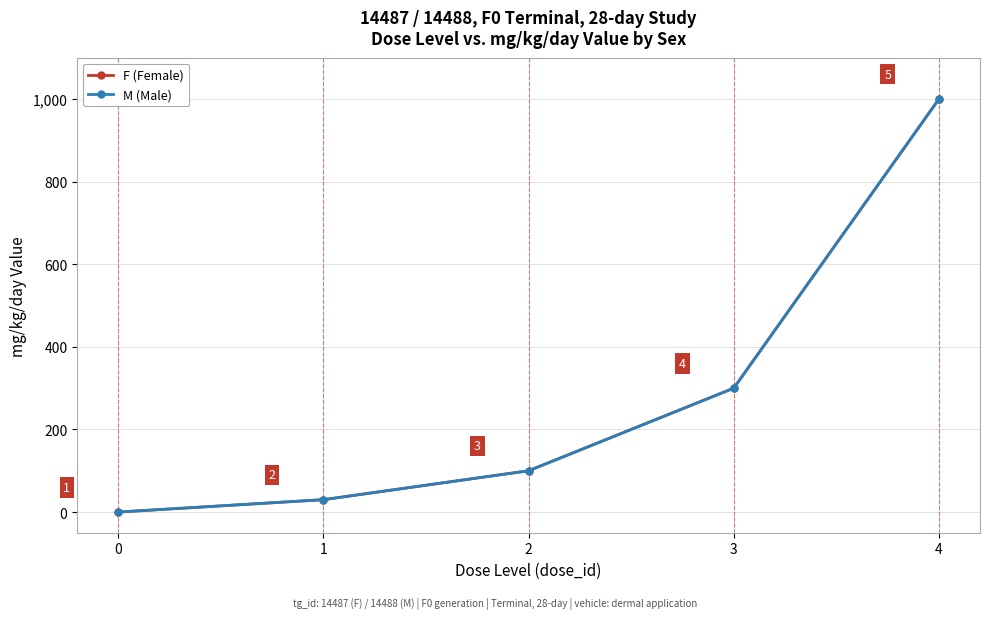

Is this an area chart (filled region under the line)?

No